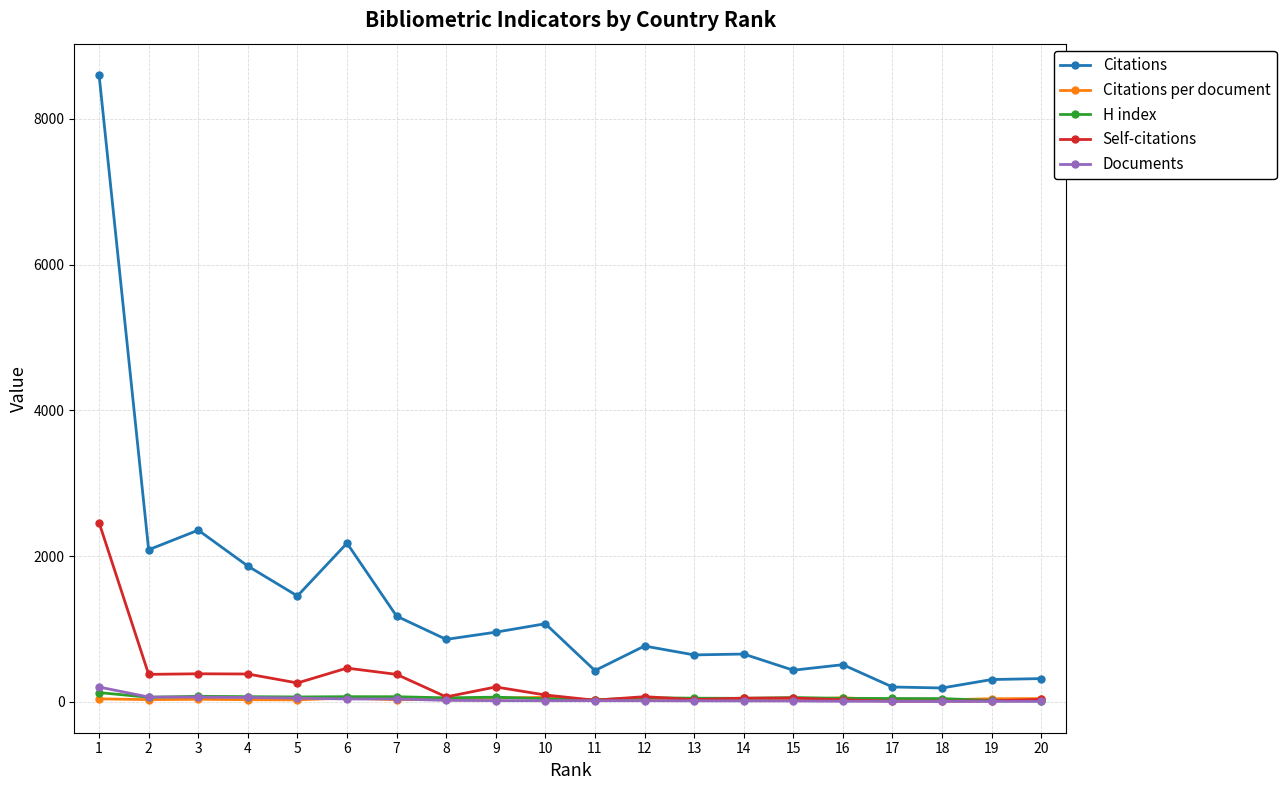

True or false: Self-citations has more than 0 points higher than both neighbors.

True